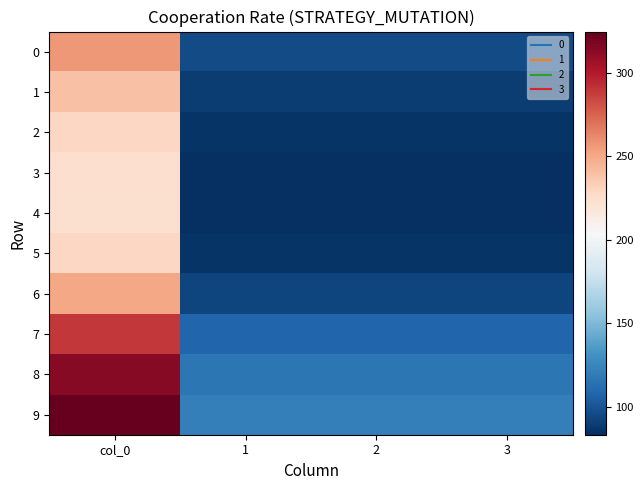

Which has a higher value, 3 or 1?

3